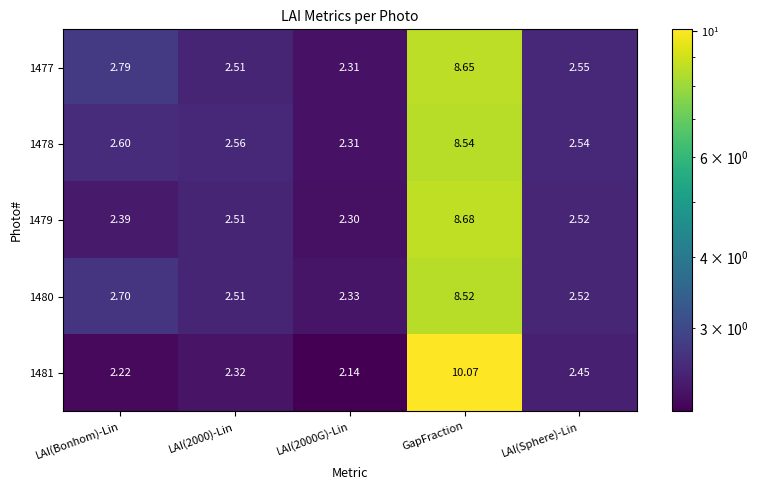

Is the value of 1481 at LAI(2000G)-Lin greater than the value of 1479 at LAI(Bonhom)-Lin?

No